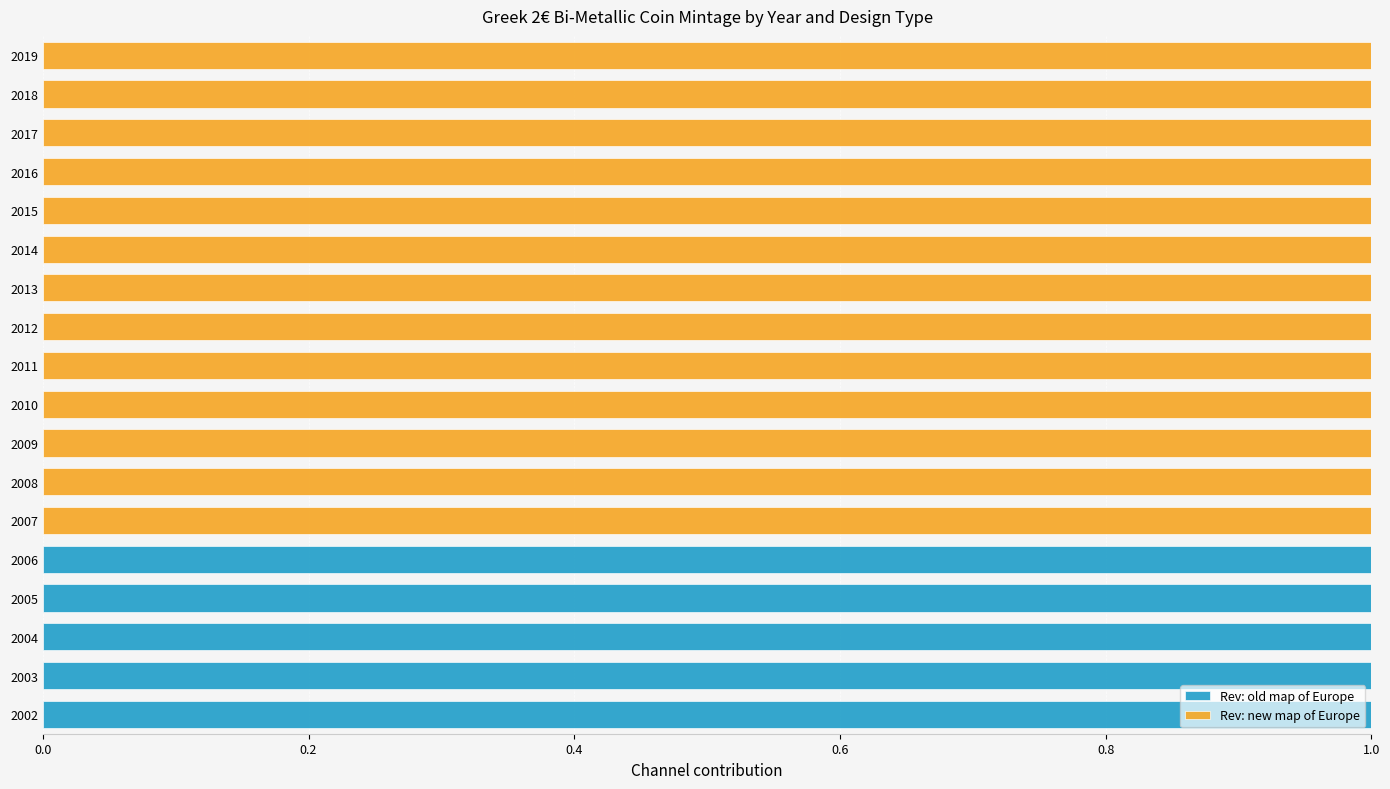

Is it true that Rev: old map of Europe equals 2 at 2006?

False